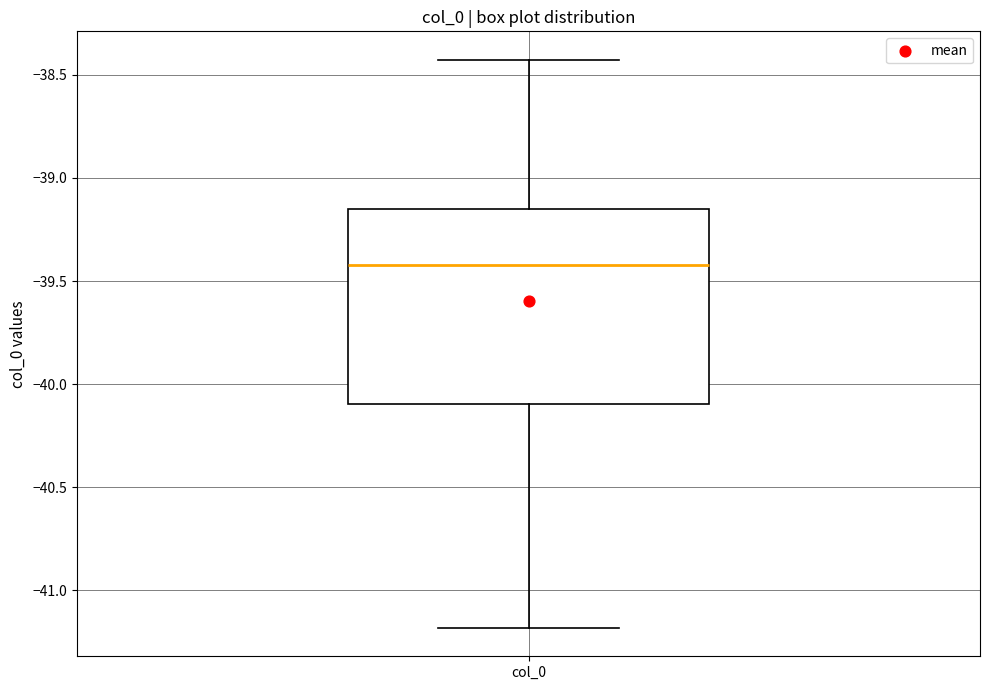

Read this box plot against the y-axis: the position of the median line, the range covered by the box, and the ends of both whiskers. The values are not printed on the chart, so give them approximately, as read against the axis.

median -39.40, box -40.10 to -39.15, whiskers -41.20 to -38.45